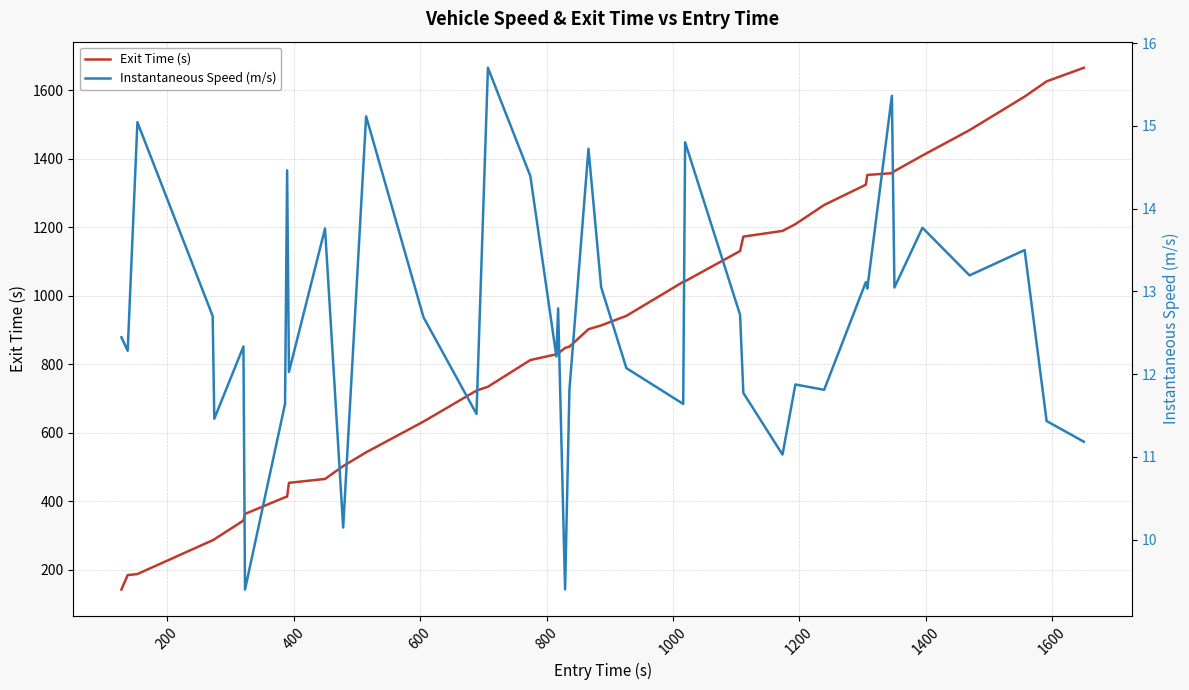

What is the maximum value for Exit Time (s)?

1666.2